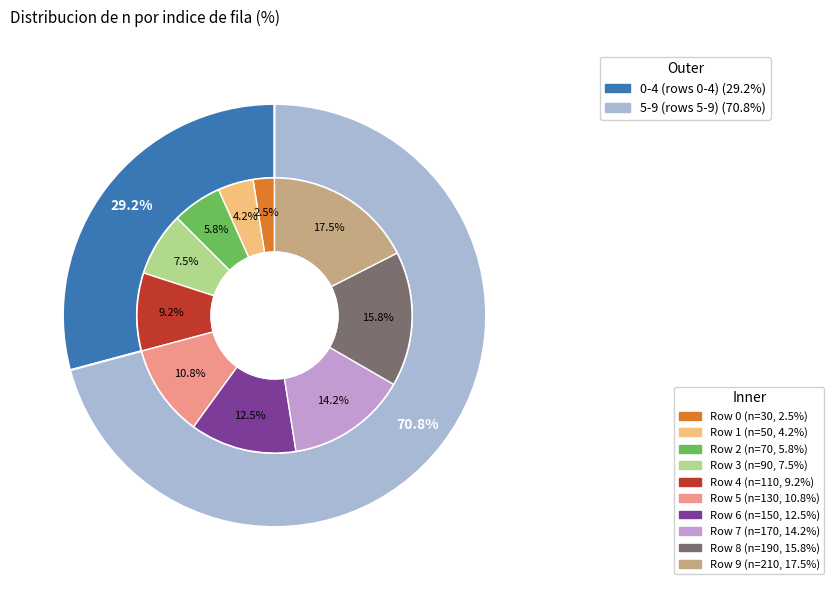

Rank the categories by value from highest to lowest.

9, 8, 7, 6, 5, 4, 3, 2, 1, 0